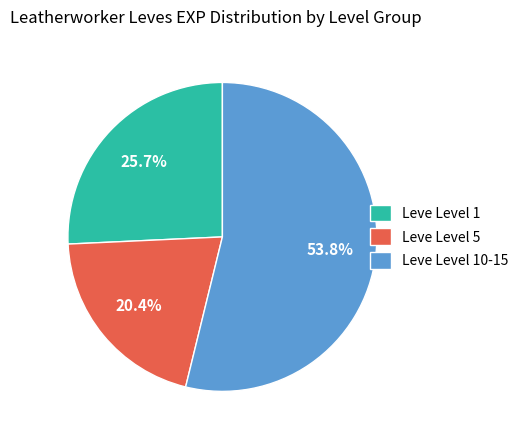

Which category has the smallest portion of the pie?

Leve Level 5